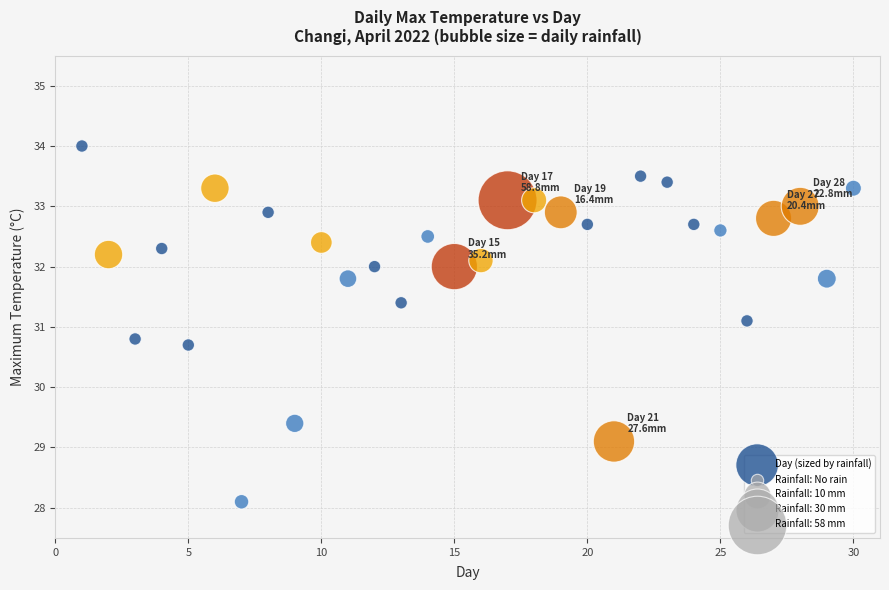

What Y value in the scatter plot is closest to 31?

31.1